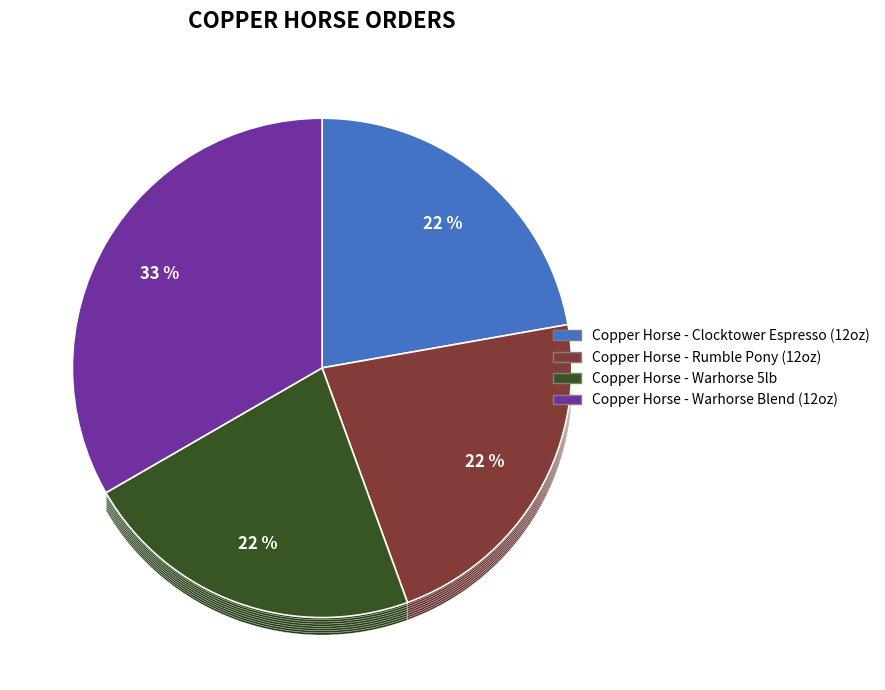

Does Copper Horse - Clocktower Espresso (12oz) account for over 50% of the chart?

No